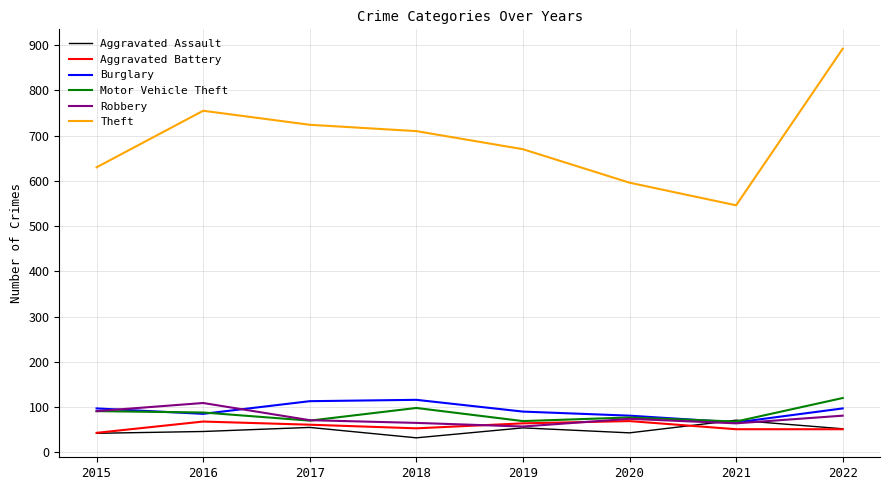

What is the sum of all Robbery values?

612